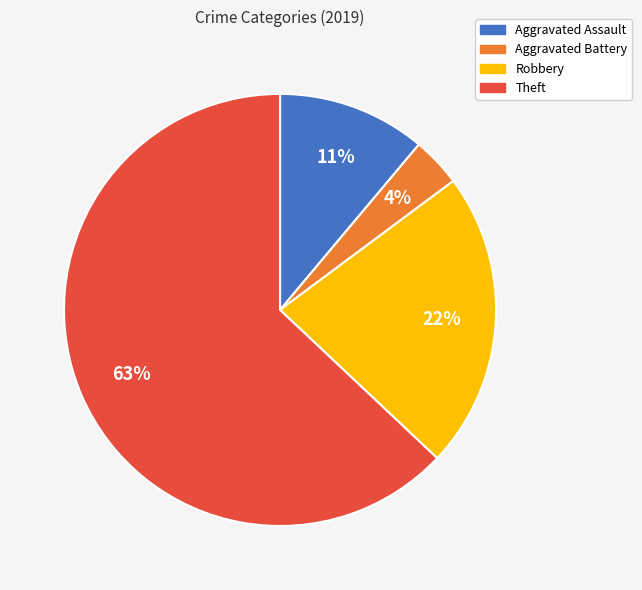

Do Aggravated Battery and Theft together represent more than half of the pie?

Yes